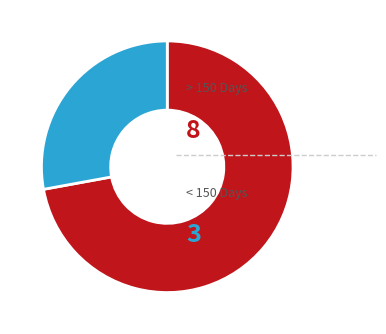

Is there any slice that represents more than half of the pie?

Yes